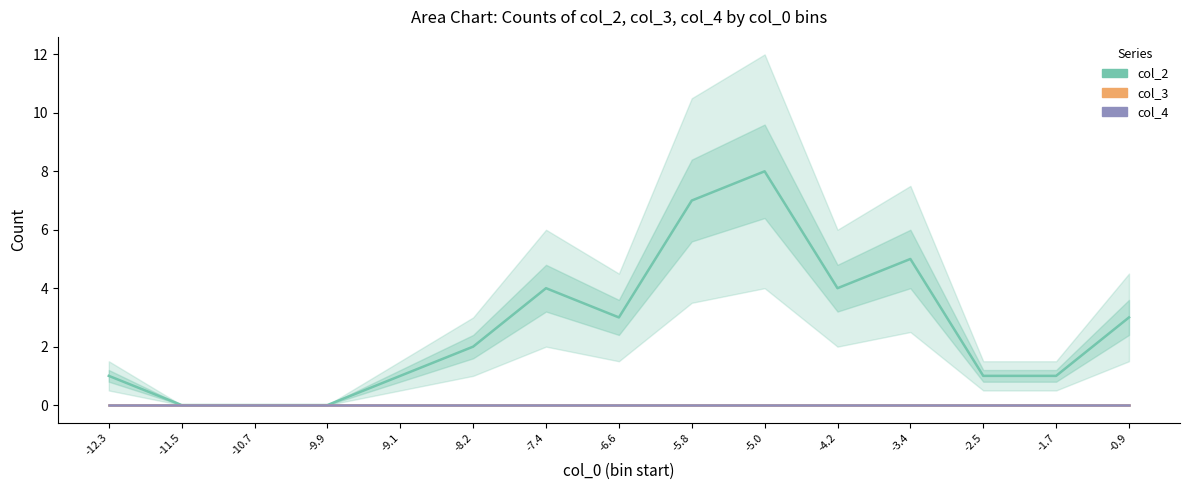

Rank the series at -2.5 from lowest to highest value.

col_3, col_4, col_2